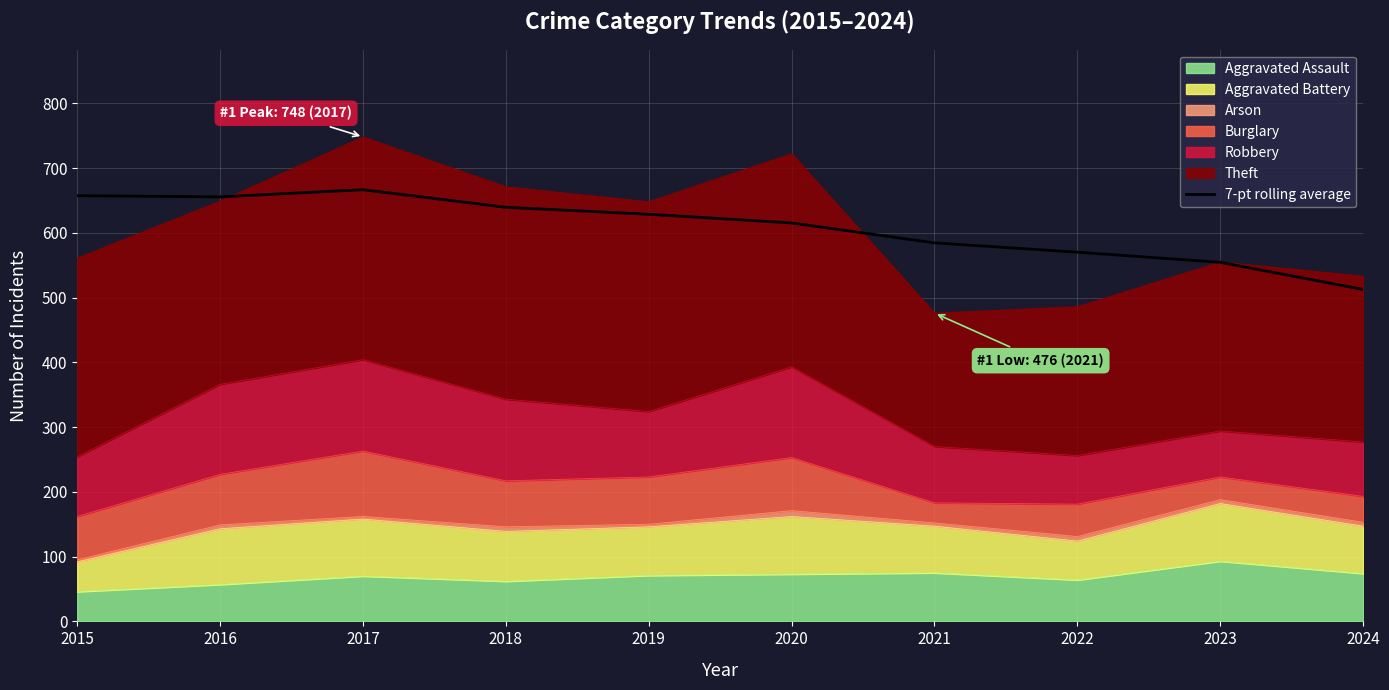

How many points are higher than both their immediate neighbors (excluding endpoints)?

1